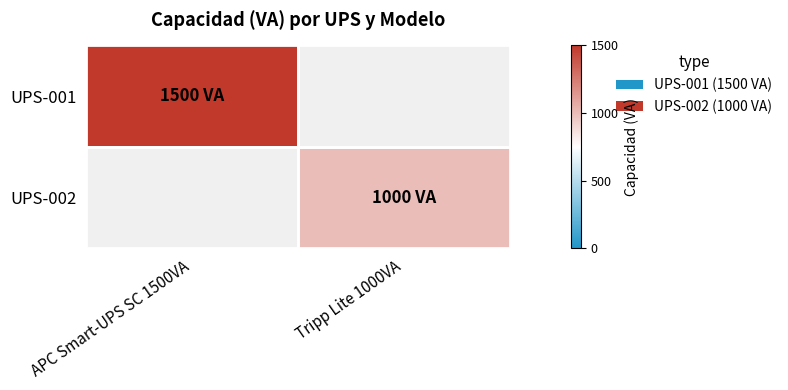

Rank the categories by UPS-002 value from lowest to highest.

APC Smart-UPS SC 1500VA, Tripp Lite 1000VA